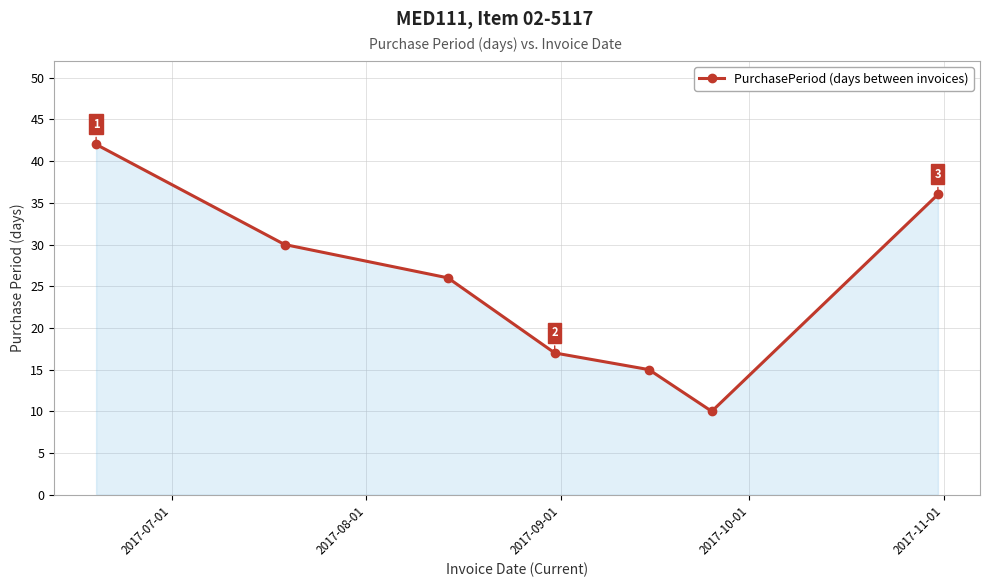

How many points are lower than both their immediate neighbors (excluding endpoints)?

1